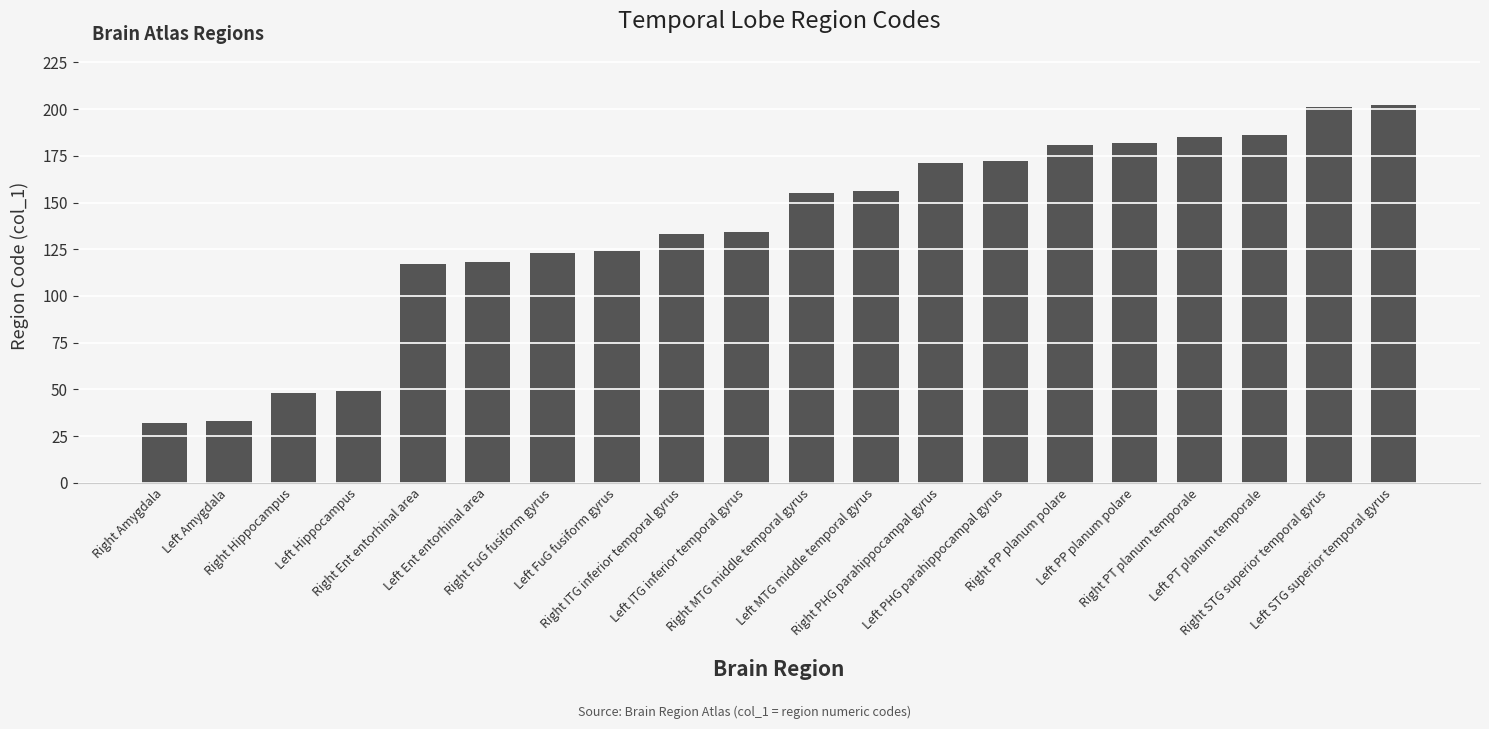

Reading right to left, list all the values displayed in this chart.

Left STG superior temporal gyrus=202	Right STG superior temporal gyrus=201	Left PT planum temporale=186	Right PT planum temporale=185	Left PP planum polare=182	Right PP planum polare=181	Left PHG parahippocampal gyrus=172	Right PHG parahippocampal gyrus=171	Left MTG middle temporal gyrus=156	Right MTG middle temporal gyrus=155	Left ITG inferior temporal gyrus=134	Right ITG inferior temporal gyrus=133	Left FuG fusiform gyrus=124	Right FuG fusiform gyrus=123	Left Ent entorhinal area=118	Right Ent entorhinal area=117	Left Hippocampus=49	Right Hippocampus=48	Left Amygdala=33	Right Amygdala=32